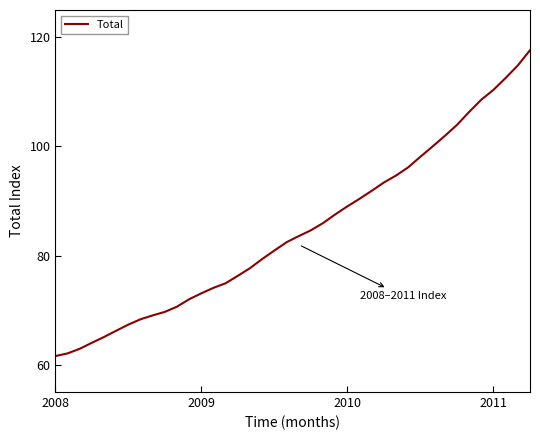

What is the maximum value shown in the chart?

117.6